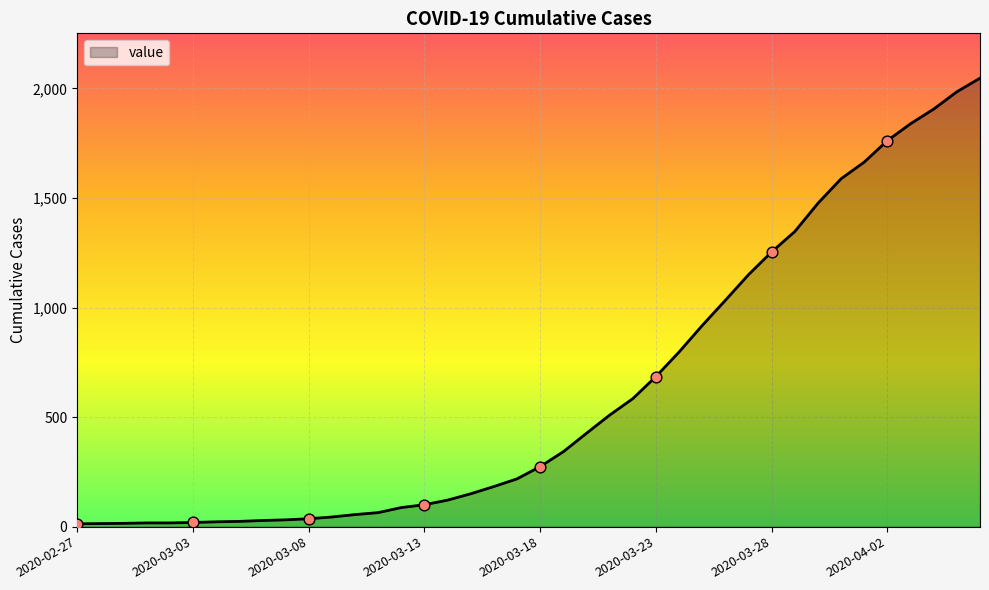

What is the greatest value displayed?

2047